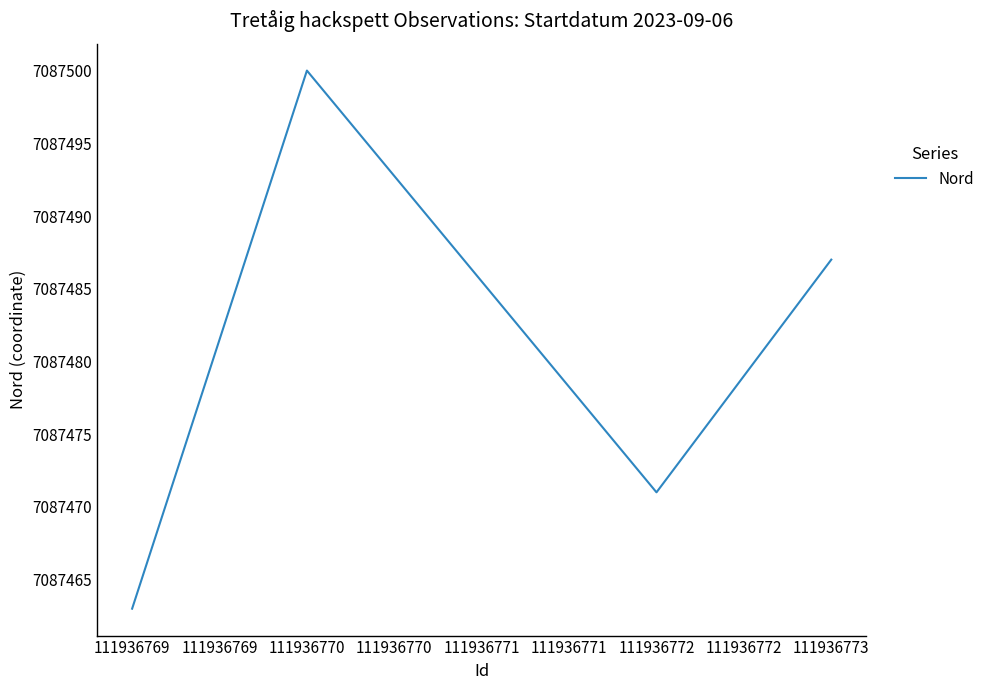

Which has a higher value, 111936773 or 111936769?

111936773